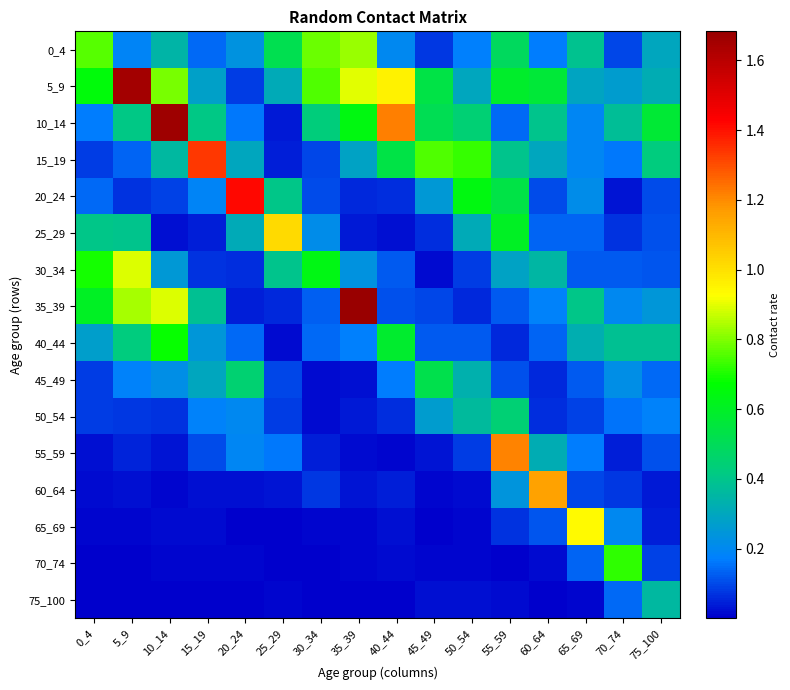

At how many categories does at least one series exceed 0?

16